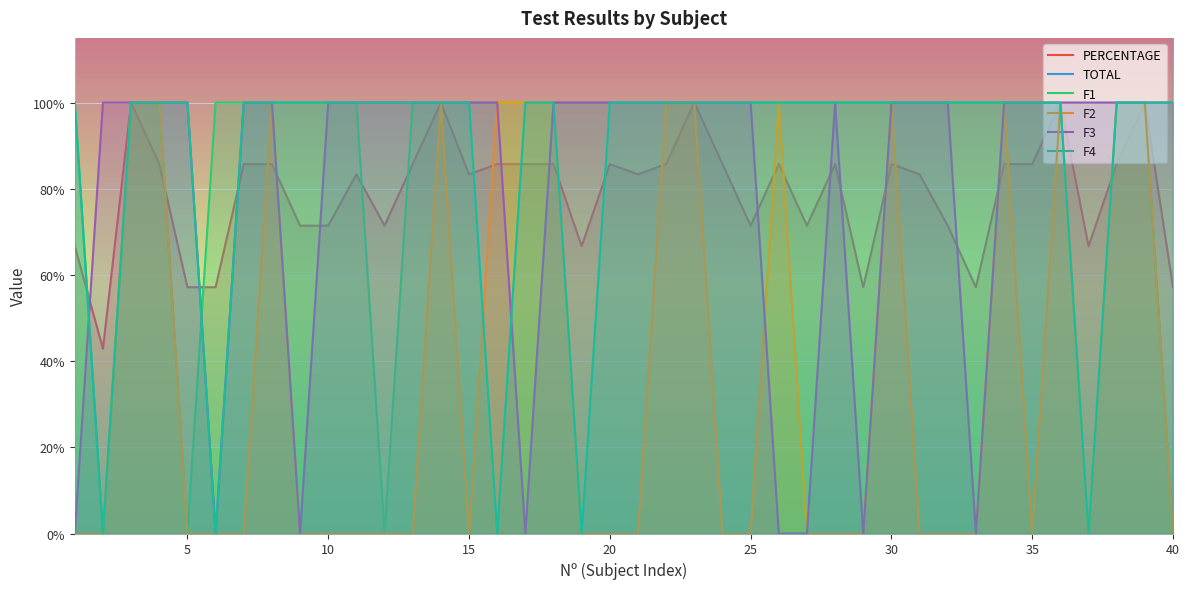

What is the average value of the F1 series?

0.9